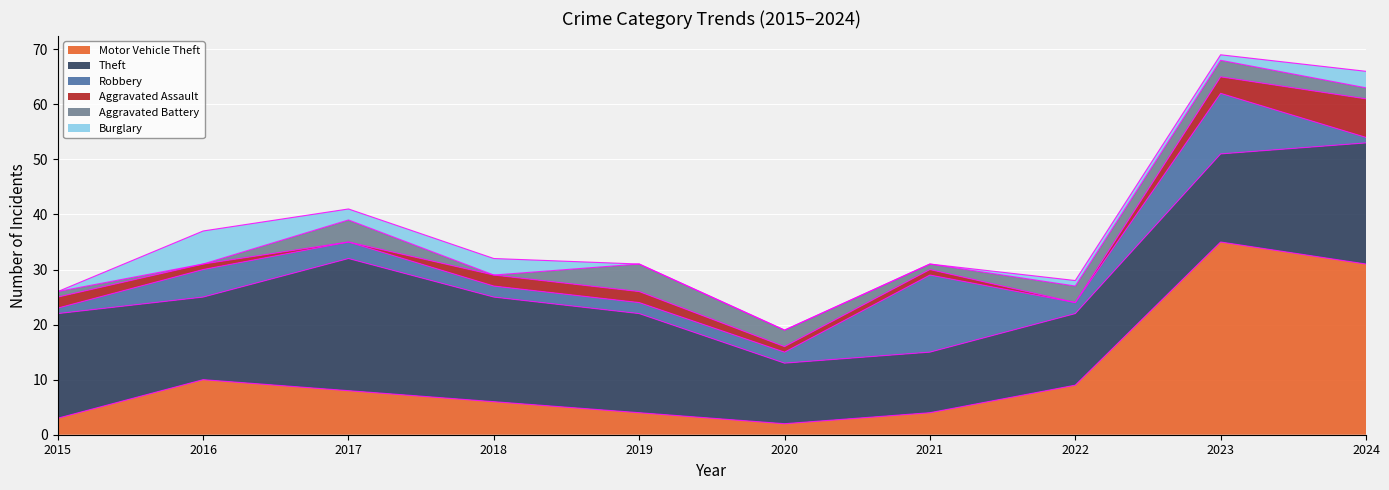

What is the sum of the Motor Vehicle Theft values at 2022 and 2024?

40